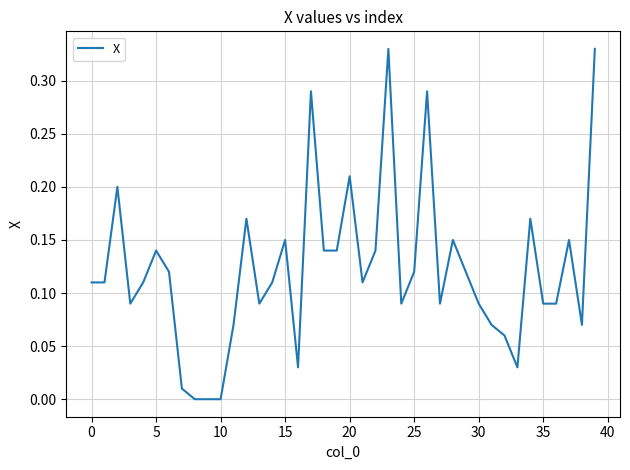

What is the value of the 19th point from the left?

0.1